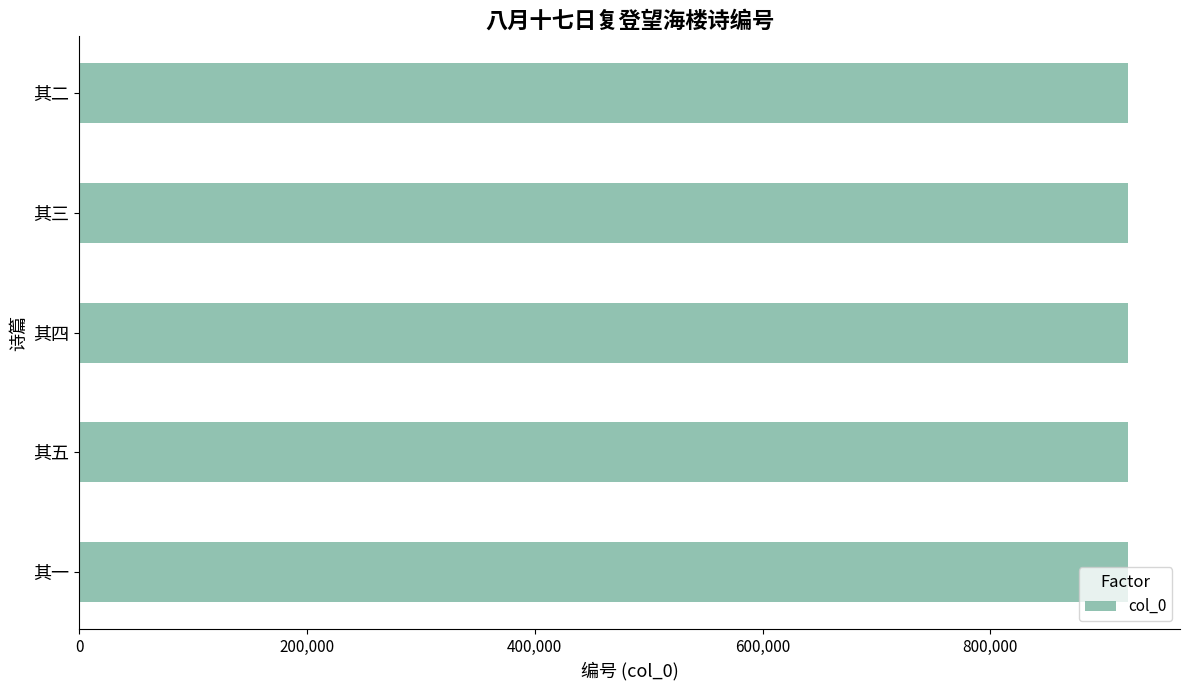

What is the minimum value shown in the chart?

920458